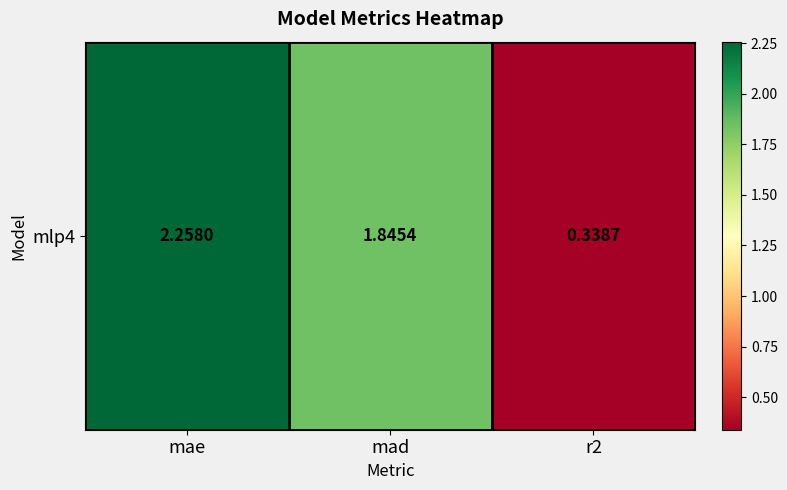

Approximately how many times larger is the value at r2 compared to mae?

0.1